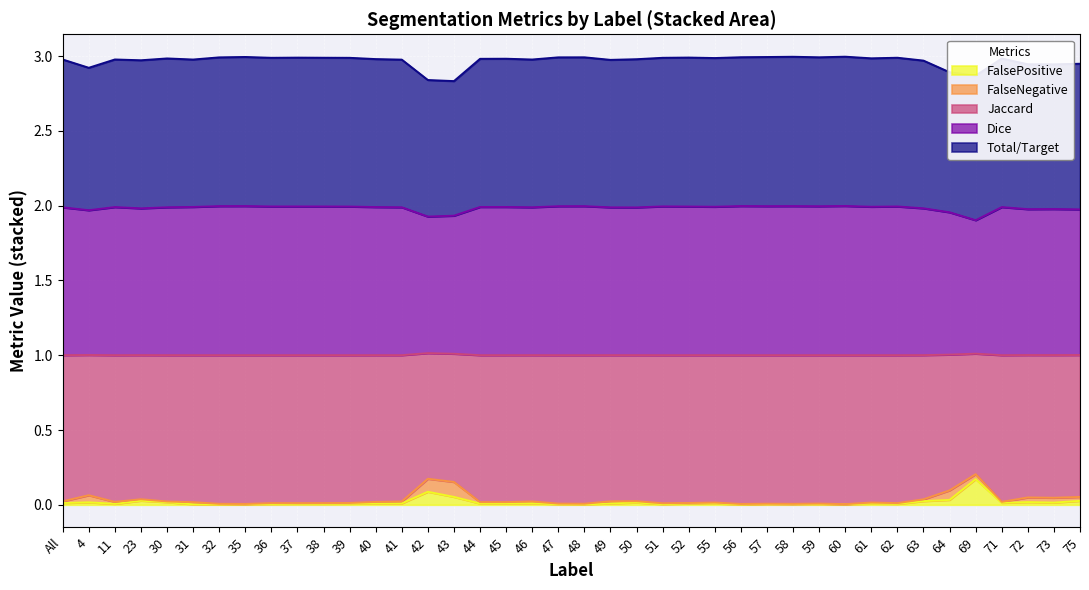

List the labels in order of Jaccard value, largest first.

69, 42, 43, 64, 4, 75, 72, 73, 23, 63, 50, 49, All, 46, 41, 30, 71, 11, 40, 45, 44, 31, 61, 55, 39, 52, 62, 38, 36, 37, 51, 59, 47, 57, 48, 32, 58, 35, 56, 60